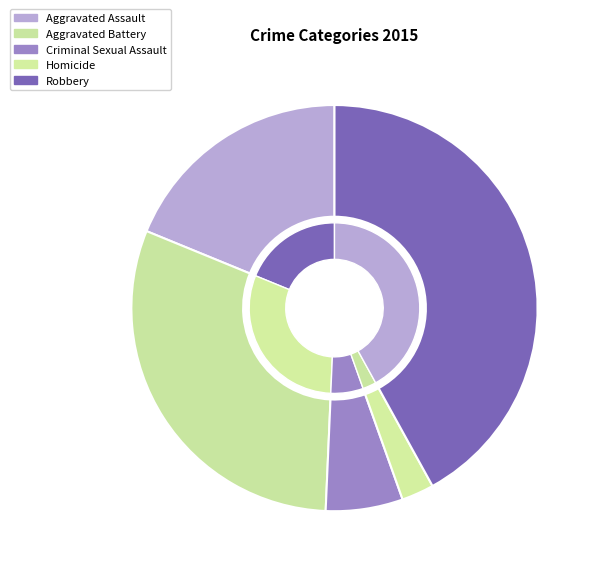

Rank the categories by value from lowest to highest.

Homicide, Criminal Sexual Assault, Aggravated Assault, Aggravated Battery, Robbery